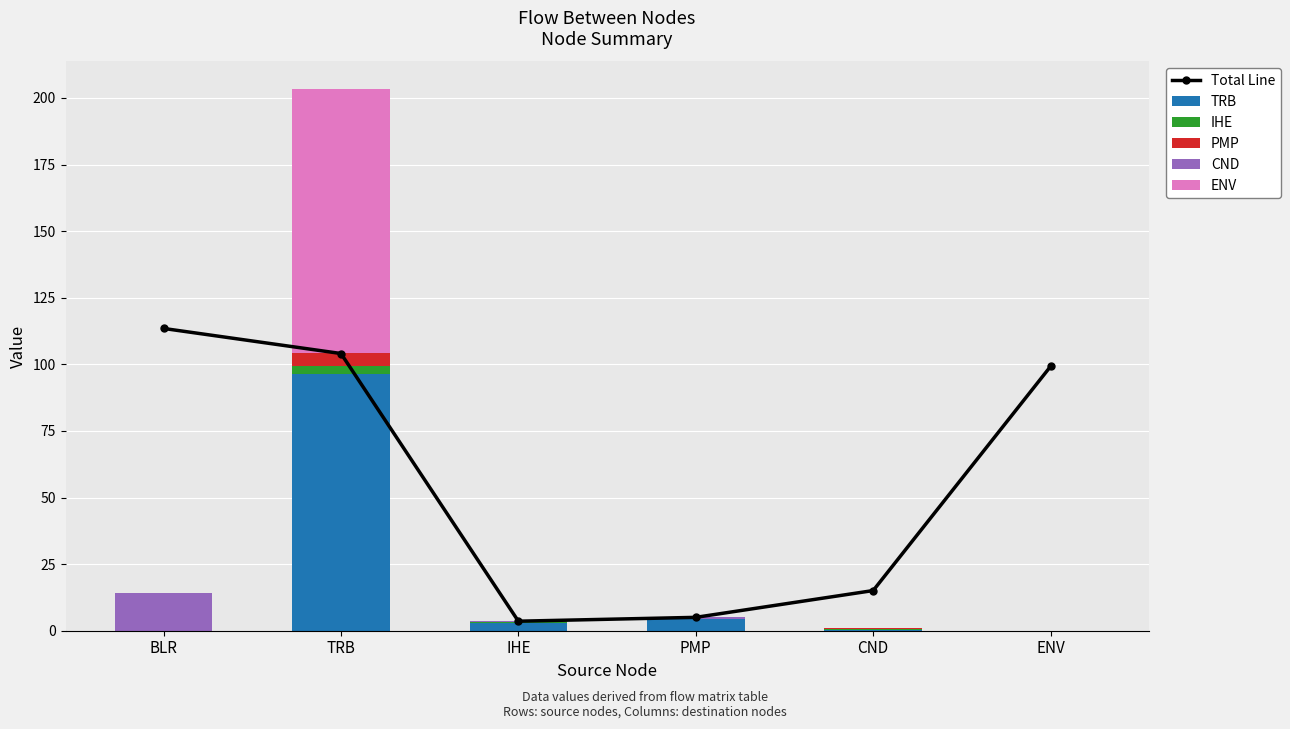

What position from the right is TRB?

5